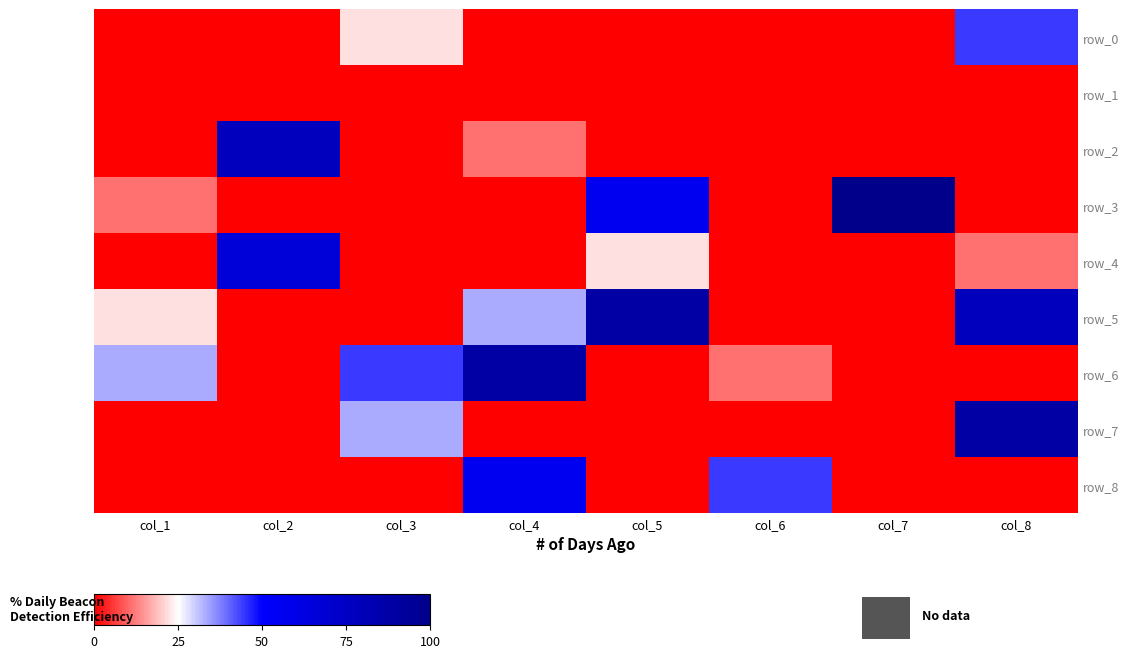

What is the total value across all series at col_4?

188.9